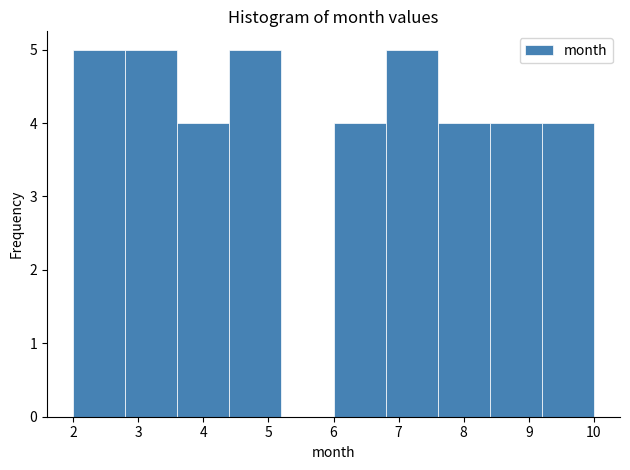

Reading left to right, list every bar in this chart as the range it spans on the x-axis followed by its height. The values are not printed on the chart, so give them approximately, as read against the axis.

2.0 to 2.8: 5
2.8 to 3.6: 5
3.6 to 4.4: 4
4.4 to 5.2: 5
5.2 to 6.0: 0
6.0 to 6.8: 4
6.8 to 7.6: 5
7.6 to 8.4: 4
8.4 to 9.2: 4
9.2 to 10.0: 4